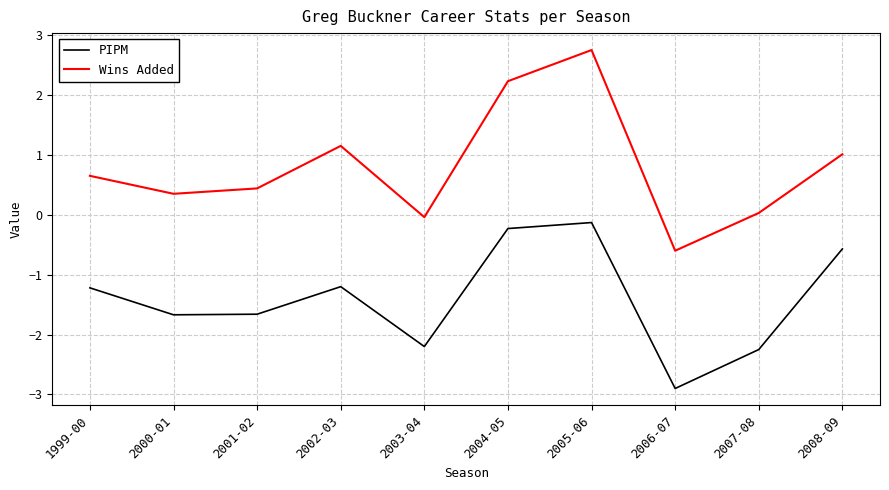

Rank the series by their maximum value, from lowest to highest.

PIPM, Wins Added